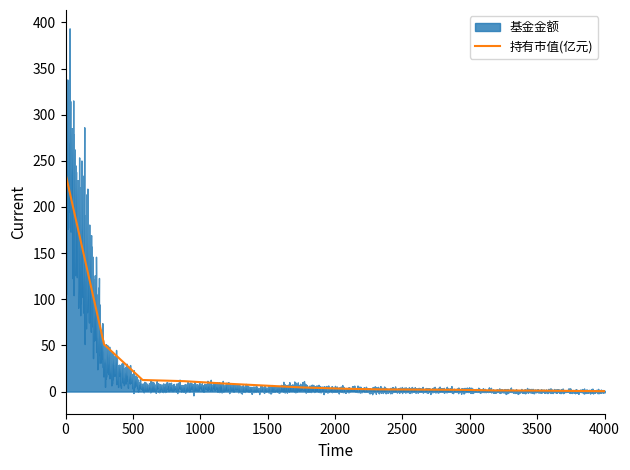

What is the highest value of the 持有市值(亿元) series?

236.0